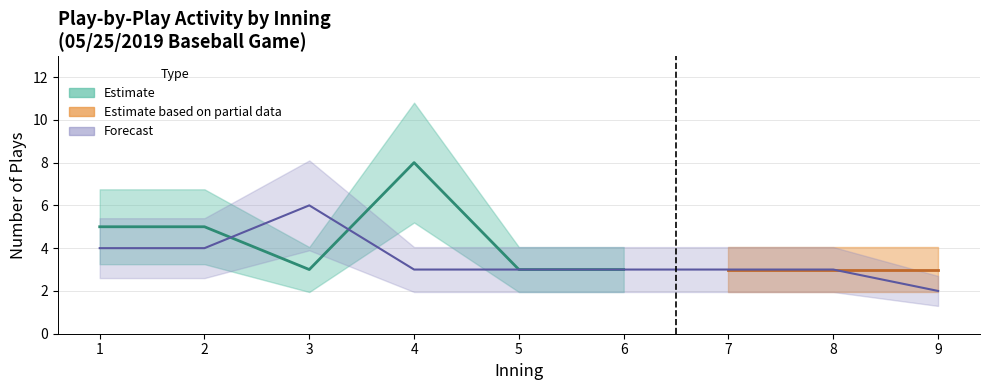

The chart shows a value of 4 at 2. True or false?

True